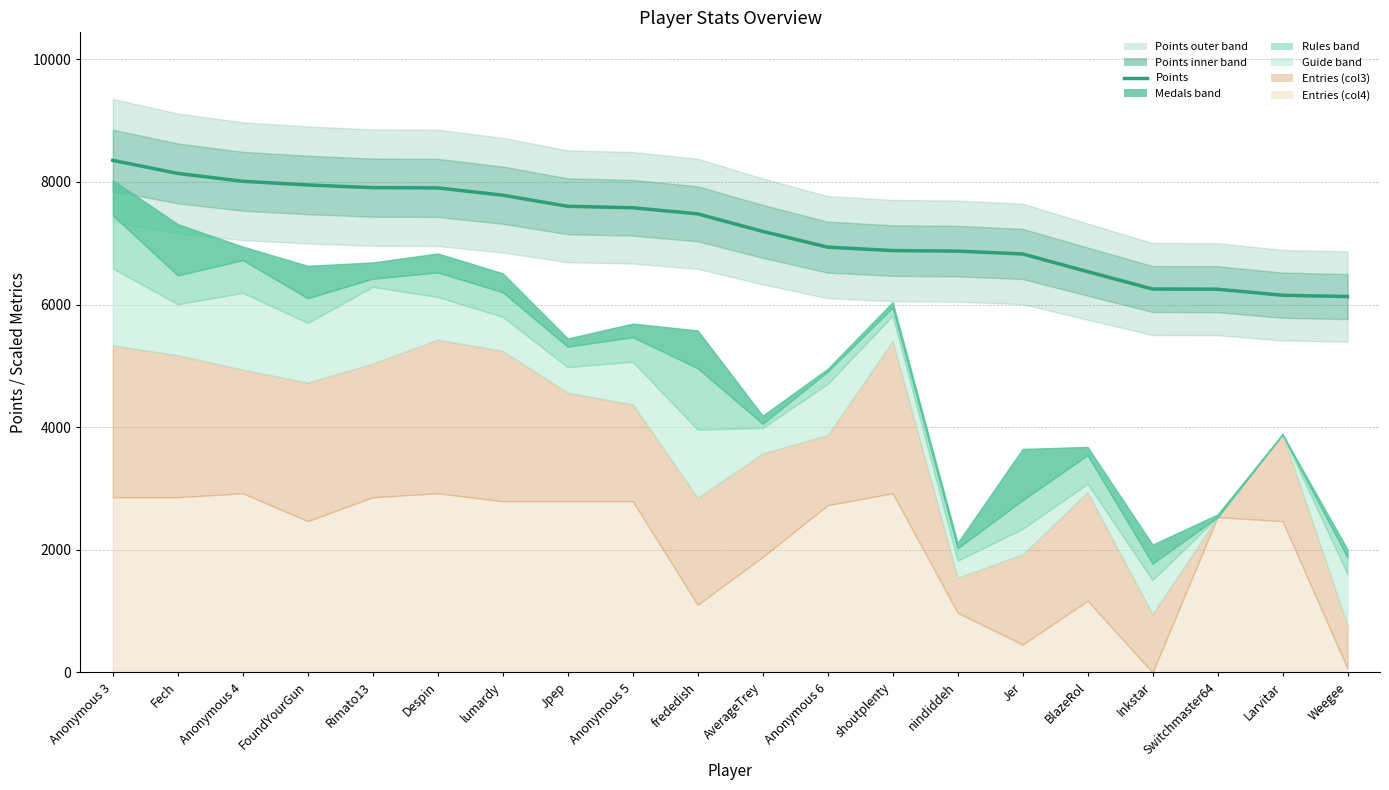

What is the change in value from Despin to Larvitar?

-1750